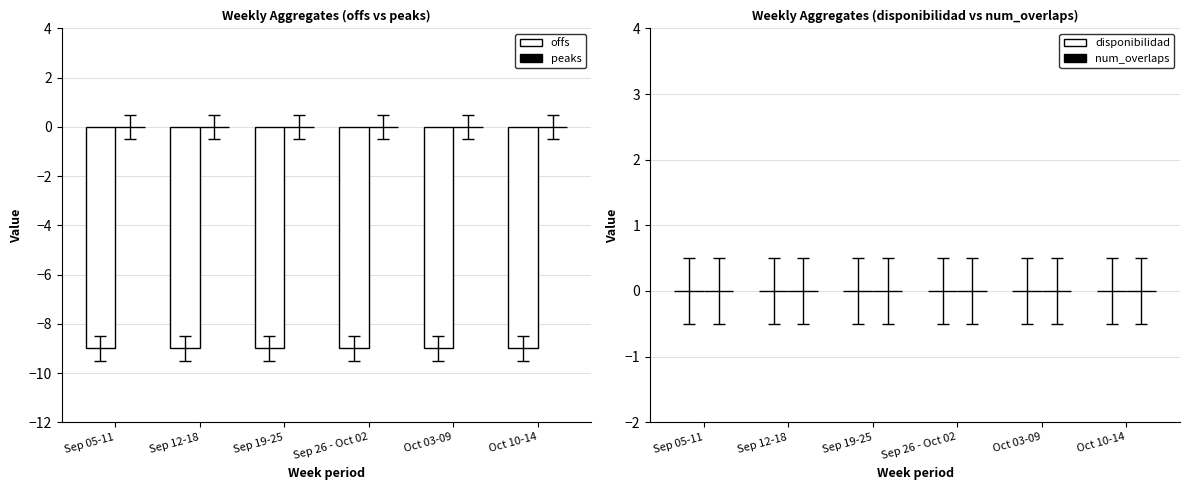

At how many categories does at least one series exceed -7?

6